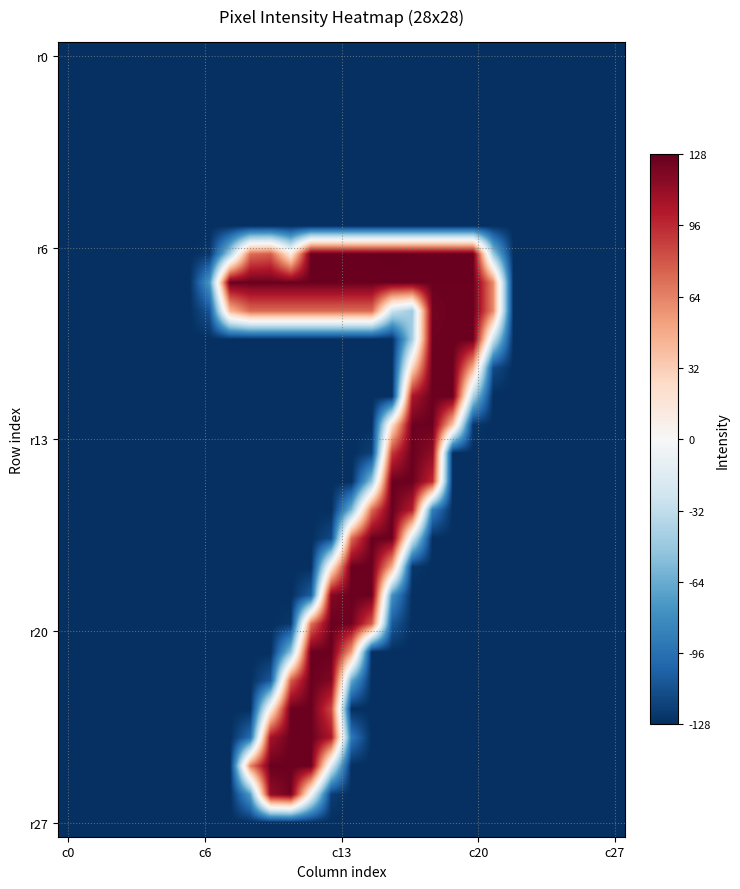

How many data points does each series have?

28